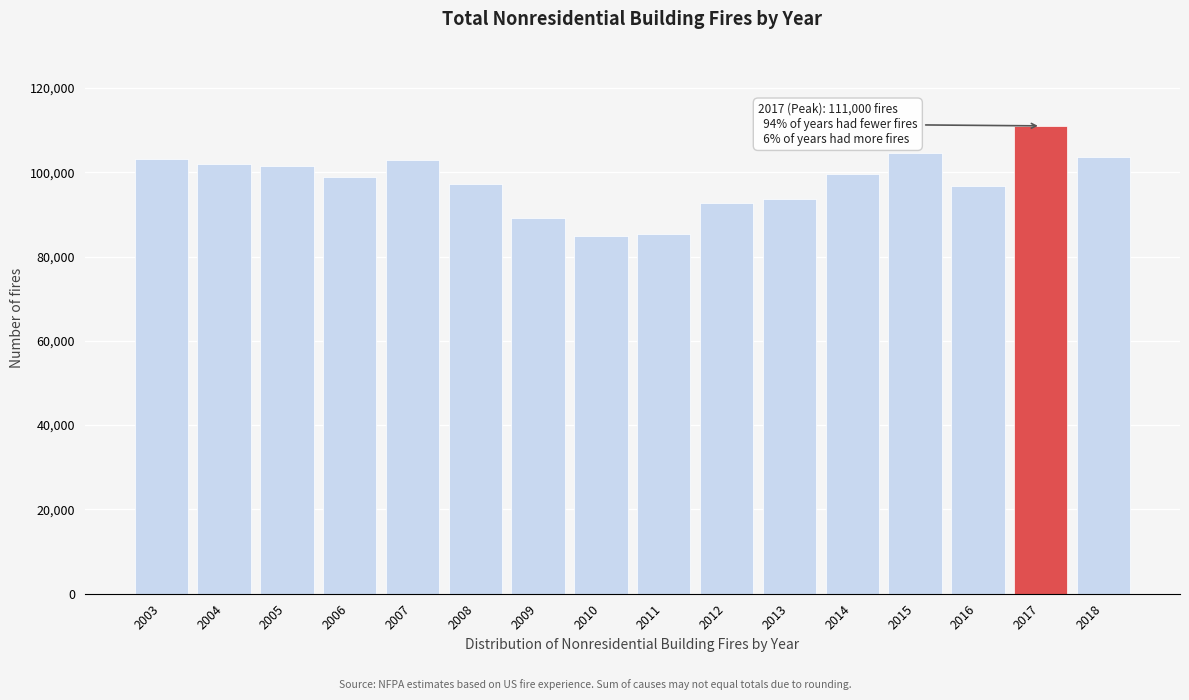

What is the maximum value shown in the chart?

111000